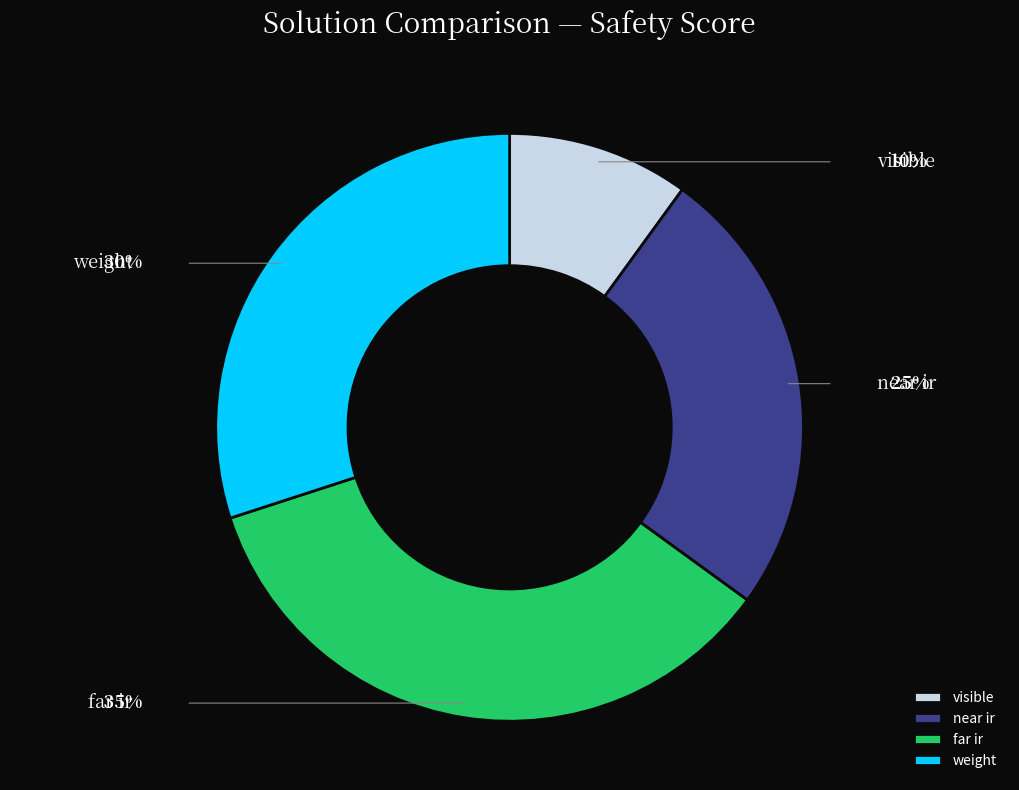

To the nearest percent, what is the difference between the near ir and visible slice percentages?

15%